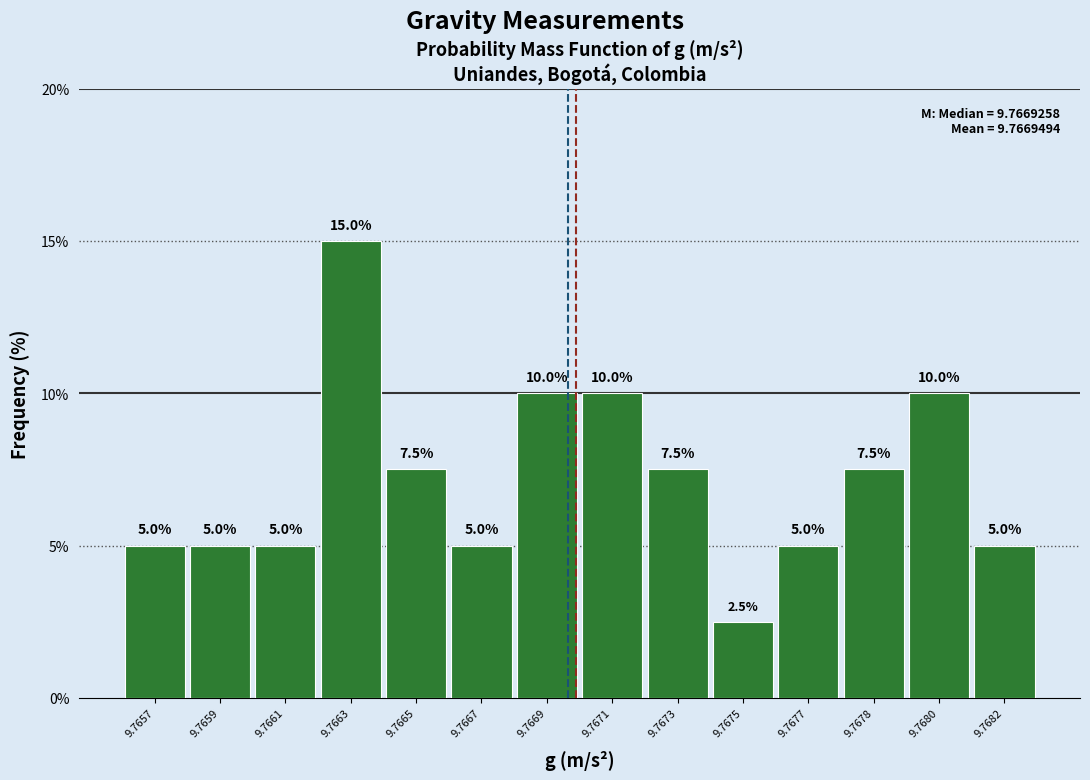

Reading left to right, list all the values displayed in this chart.

5.0	5.0	5.0	15.0	7.5	5.0	10.0	10.0	7.5	2.5	5.0	7.5	10.0	5.0